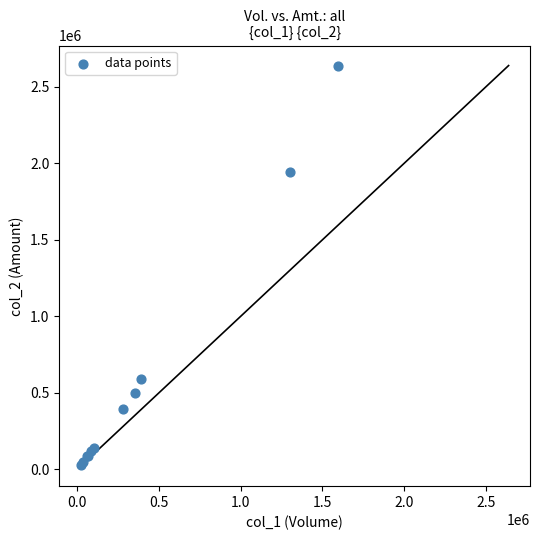

What Y value in the scatter plot is closest to 1334470?

1944850